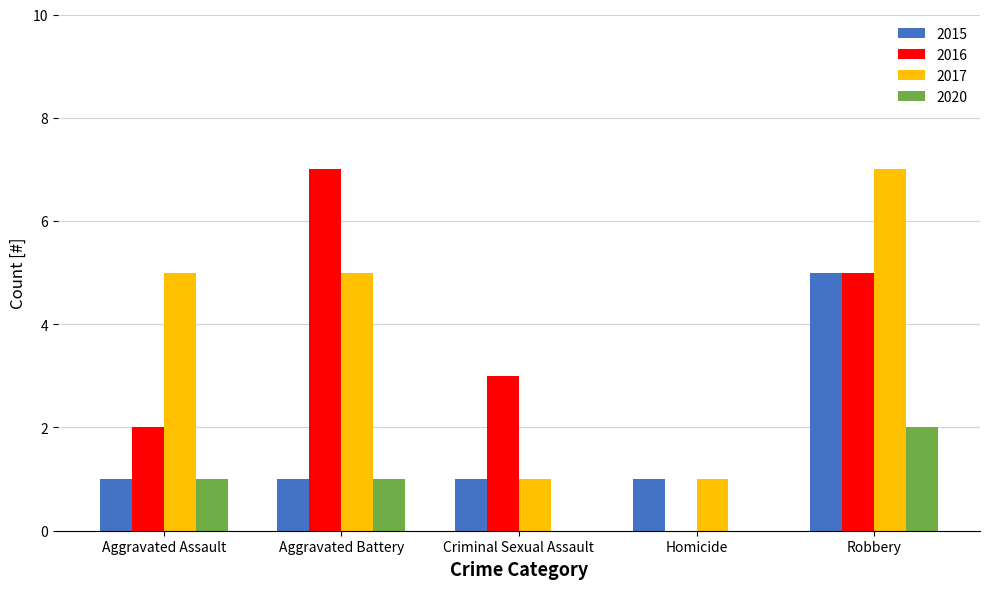

The 2017 series shows 2 at Aggravated Assault. True or false?

False